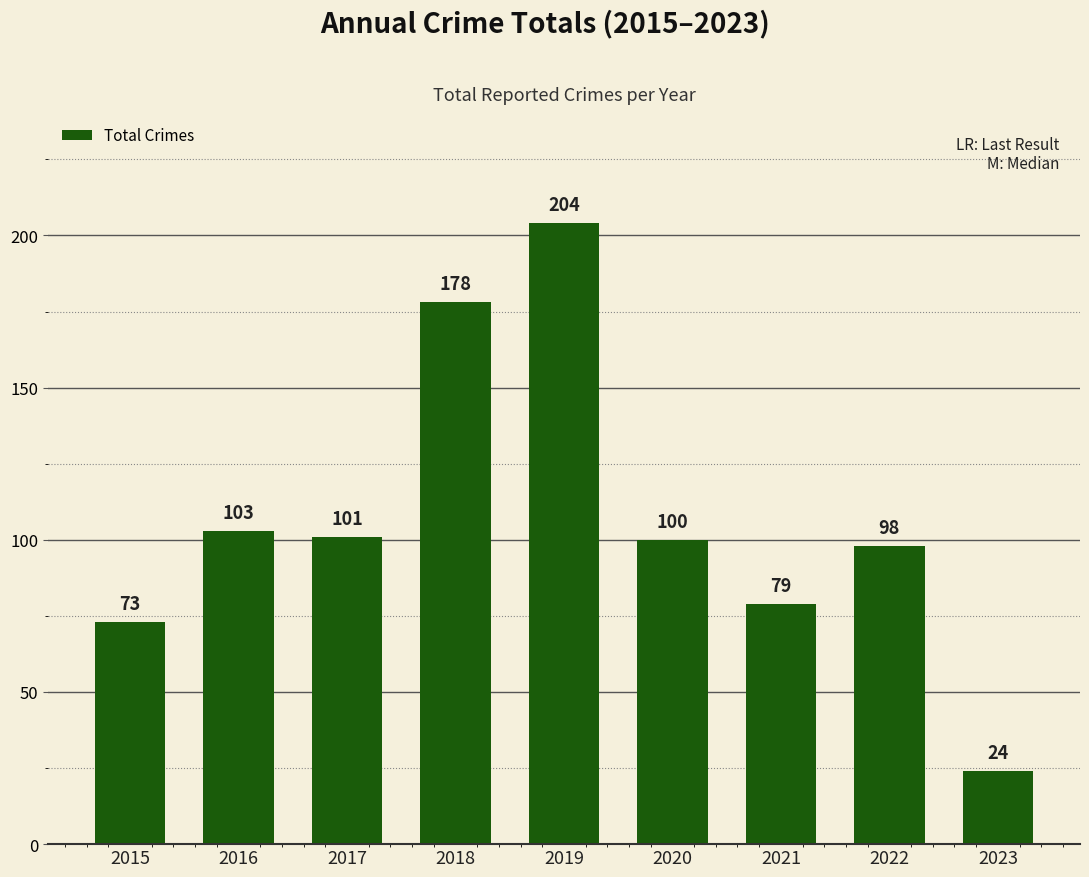

What is the smallest value displayed?

24